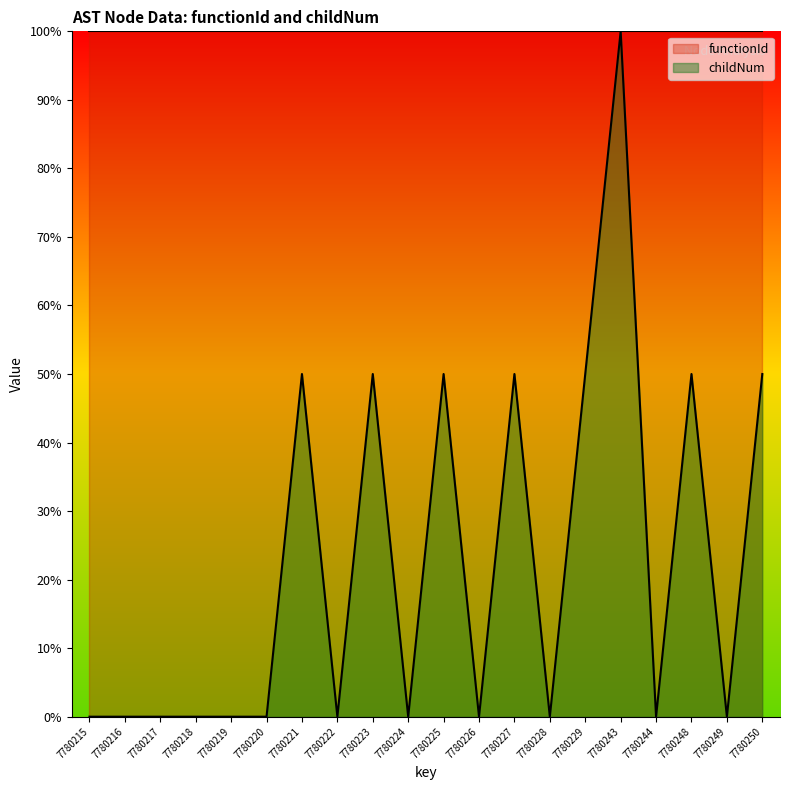

At which category does the chart reach its peak across all series?

7780243